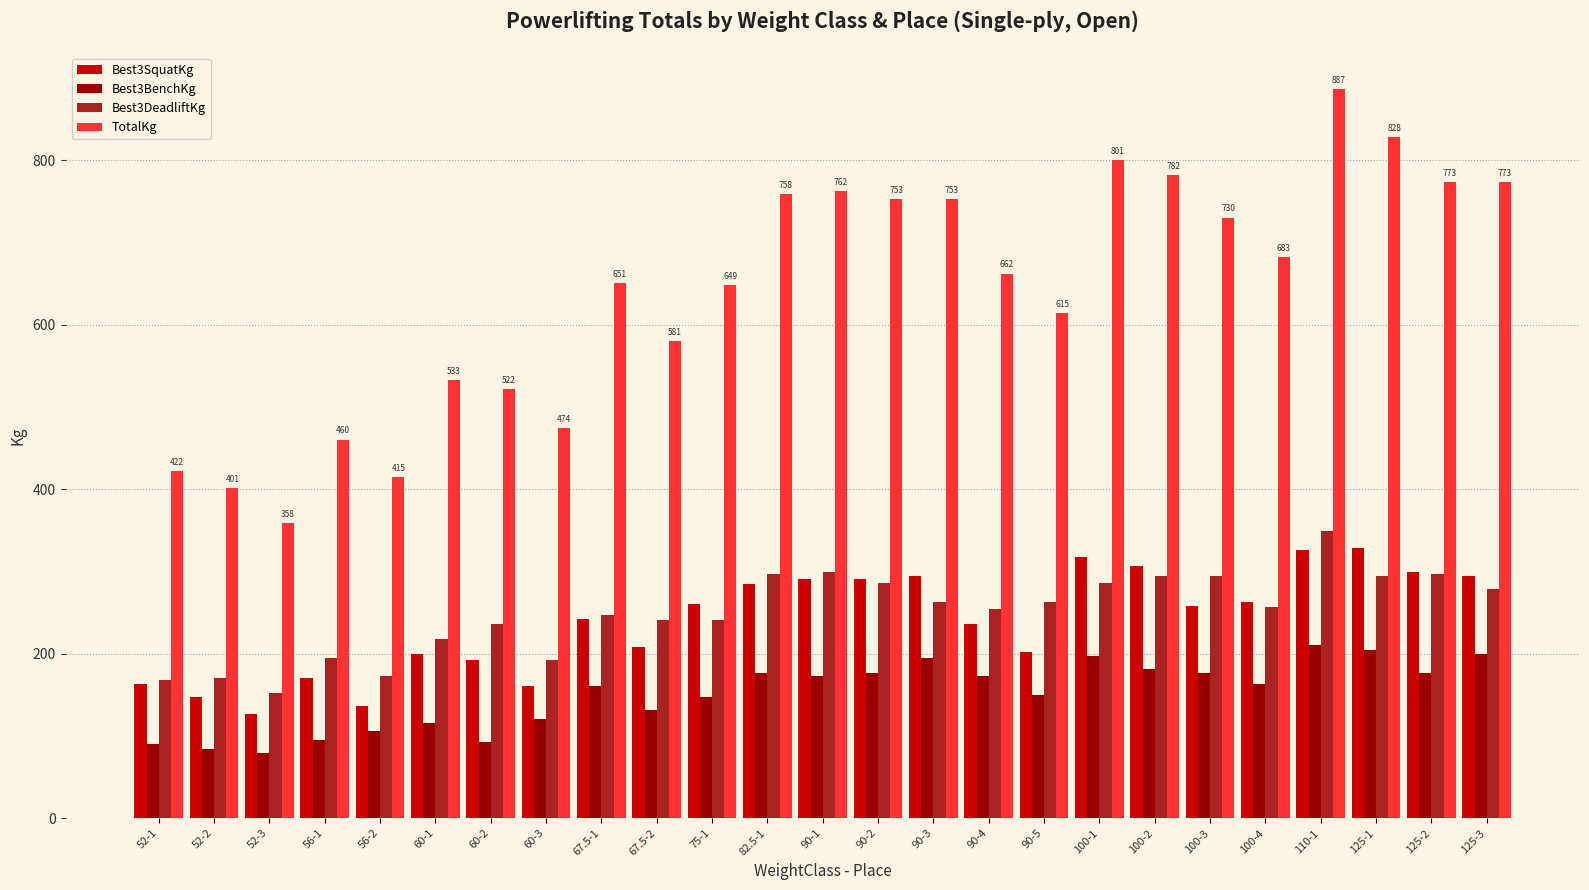

Which series has the largest total across all categories?

TotalKg